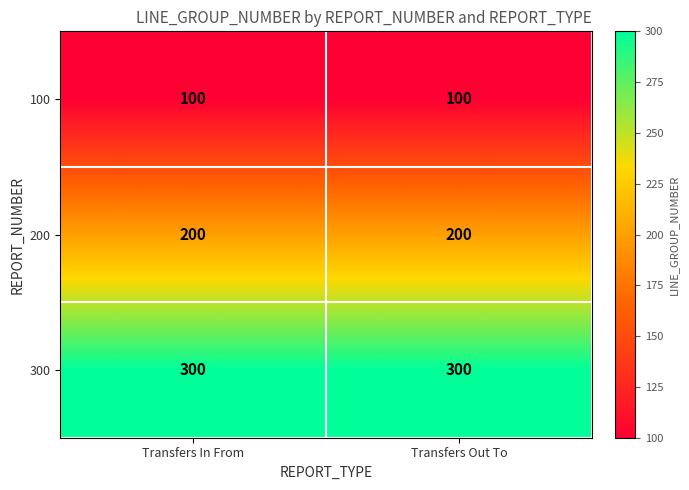

What is the maximum value shown in the chart?

300